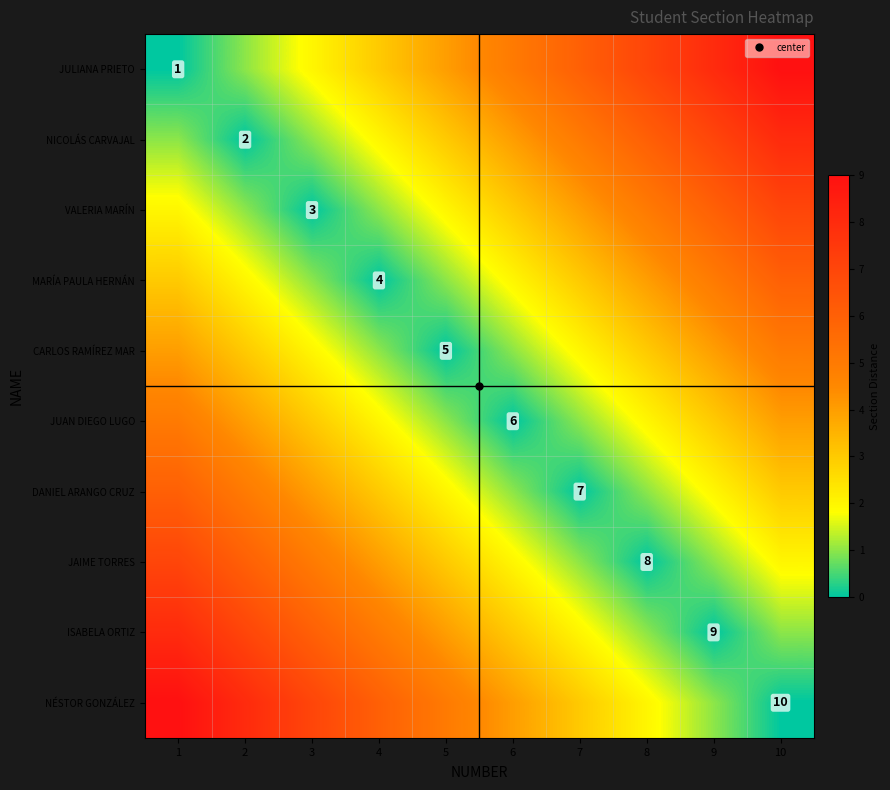

The value of JAIME TORRES at 7 is 0. True or false?

False